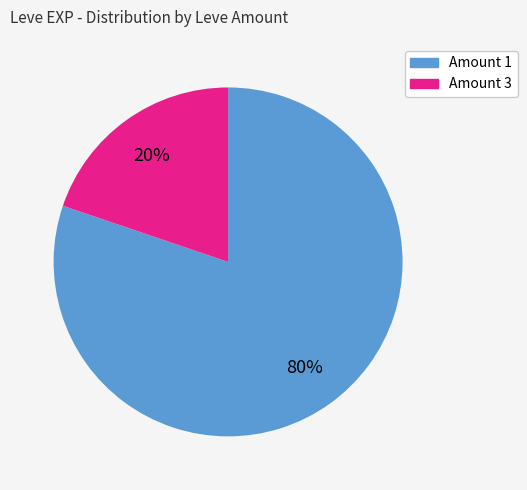

Count the number of slices in the pie.

2